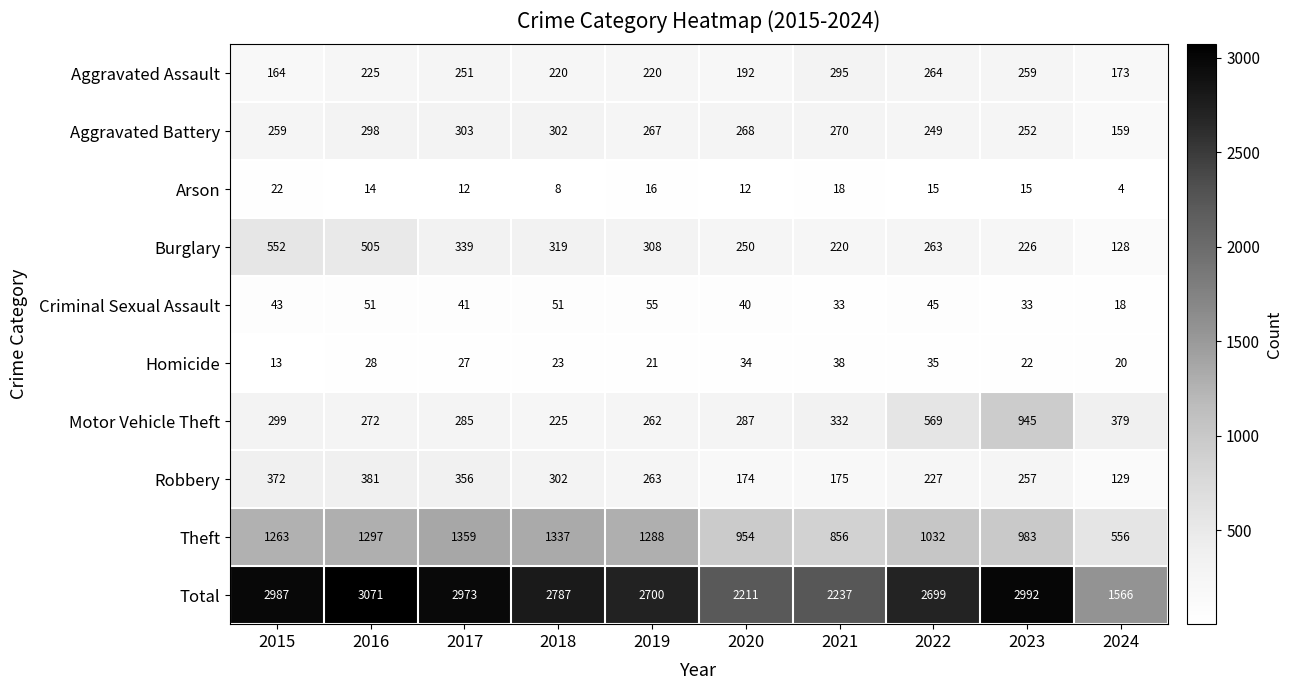

Which series has the largest total across all categories?

Total